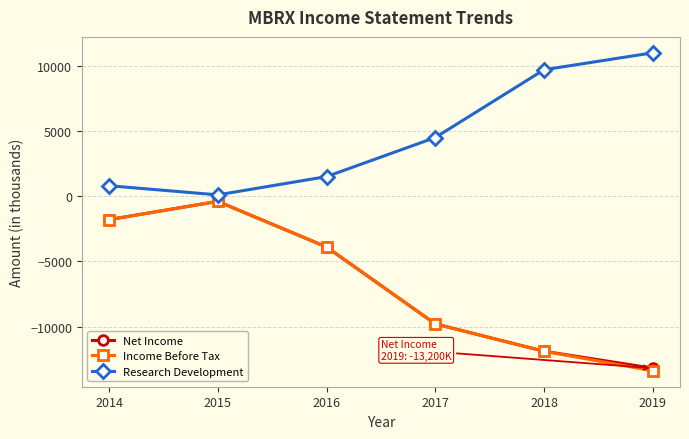

What is the difference between the second highest and minimum values in the Research Development series?

9600